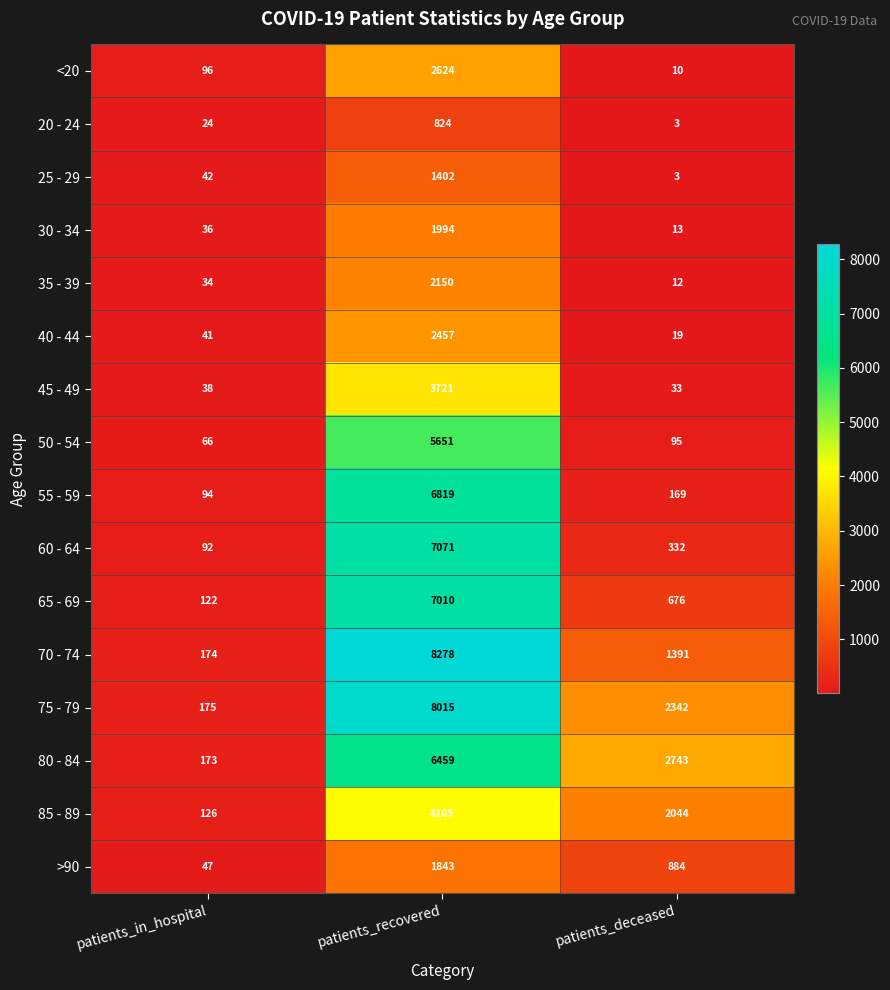

Between patients_in_hospital and patients_deceased, which series saw the biggest shift?

80 - 84